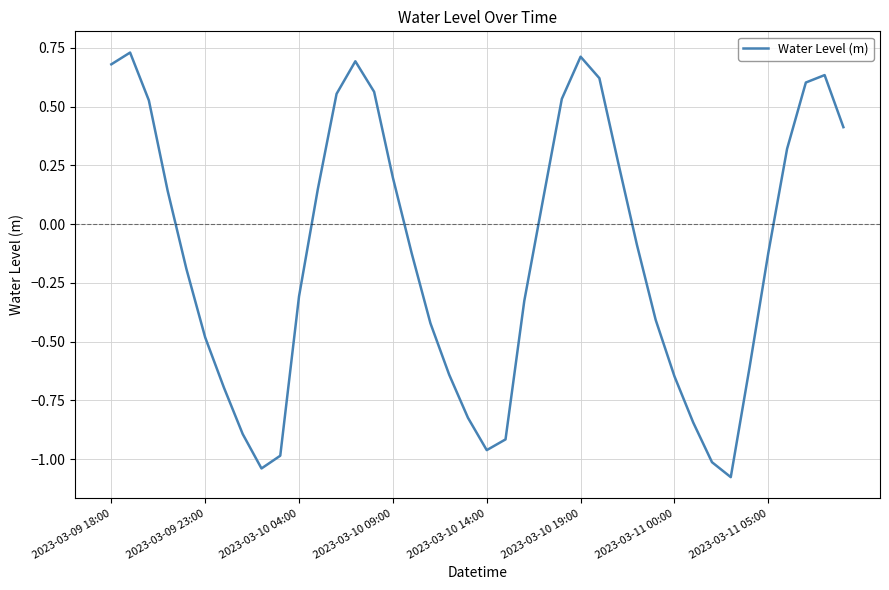

How many interior local peaks (higher than both neighbors) does the data have?

4